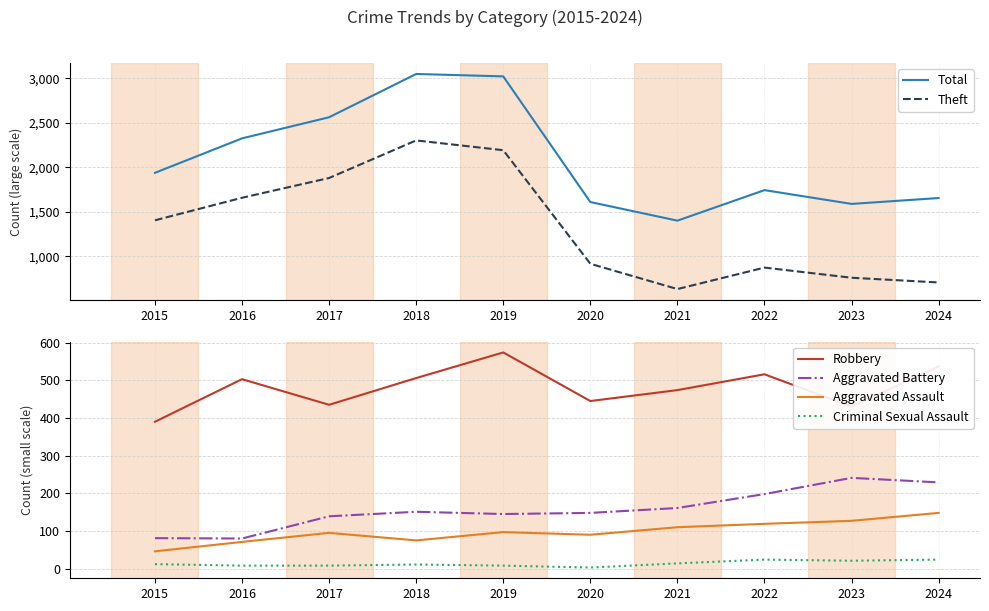

True or false: Aggravated Battery and Robbery cross at least once.

False